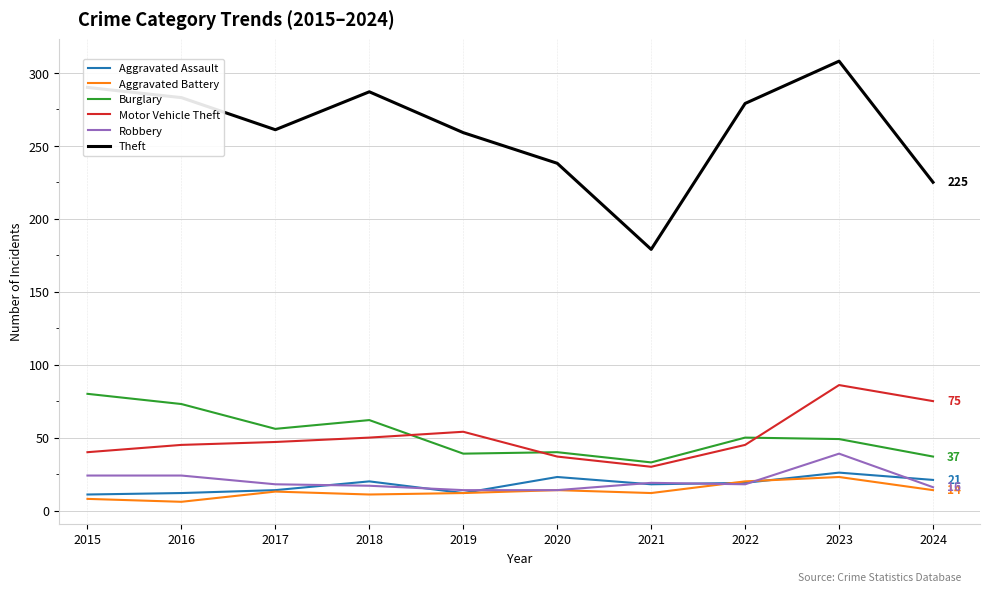

What are all the series names shown in the legend?

Aggravated Assault, Aggravated Battery, Burglary, Motor Vehicle Theft, Robbery, Theft